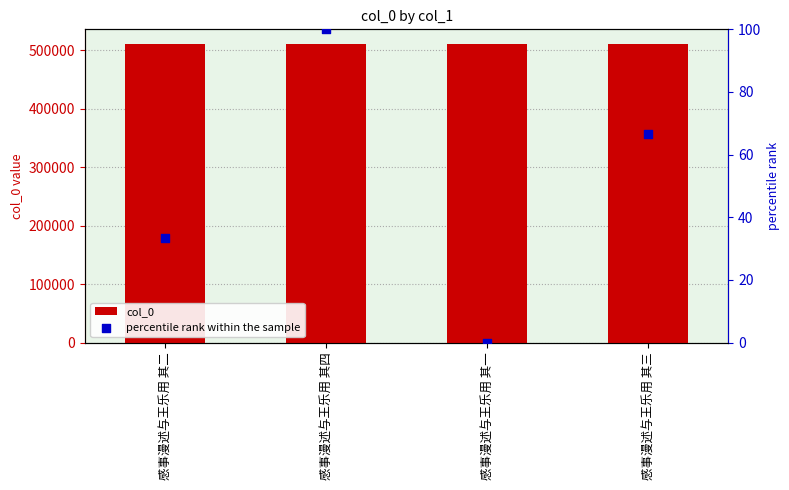

What is the total value across all series at 感事漫述与王乐用 其二?

509959.3